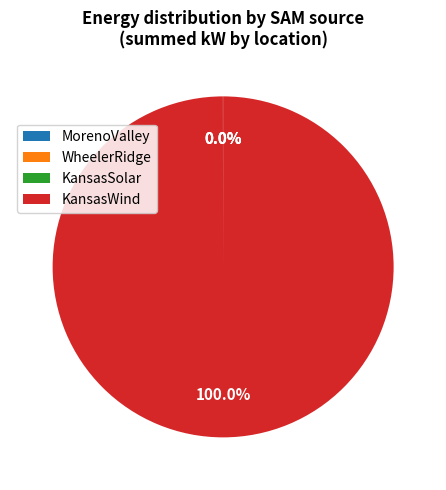

Which category has the biggest portion of the pie?

KansasWind